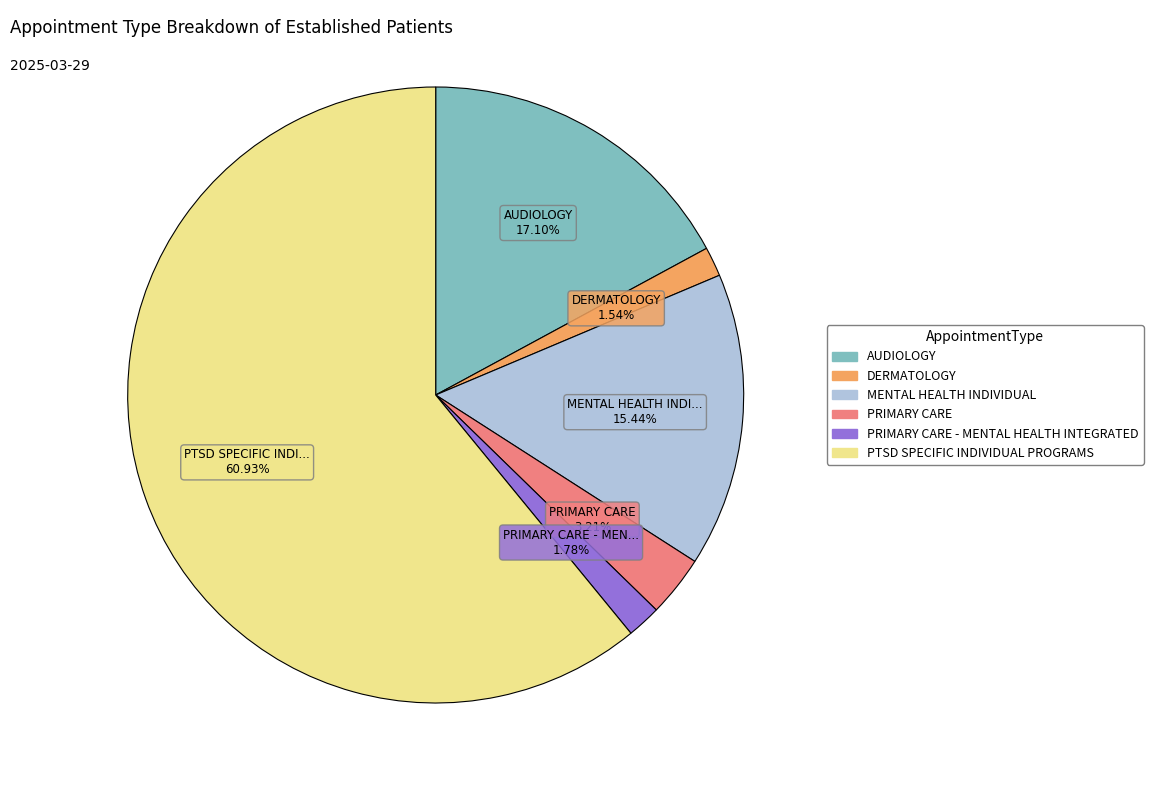

Is there any slice that represents more than half of the pie?

Yes